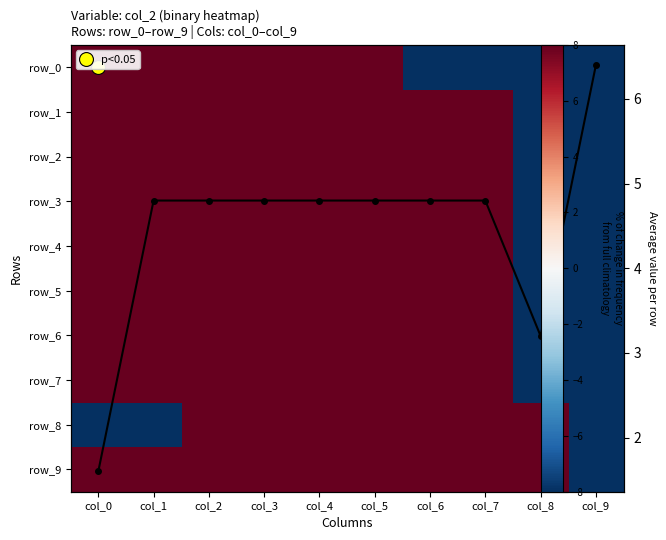

Rank the series by their maximum value, from highest to lowest.

row_0, row_1, row_2, row_3, row_4, row_5, row_6, row_7, row_8, row_9, Row mean